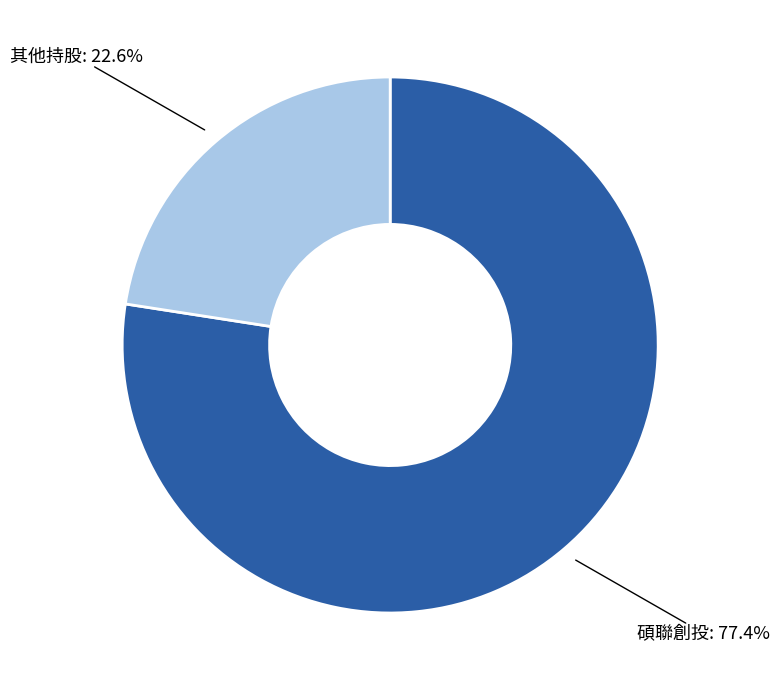

Is there a majority slice in this chart?

Yes